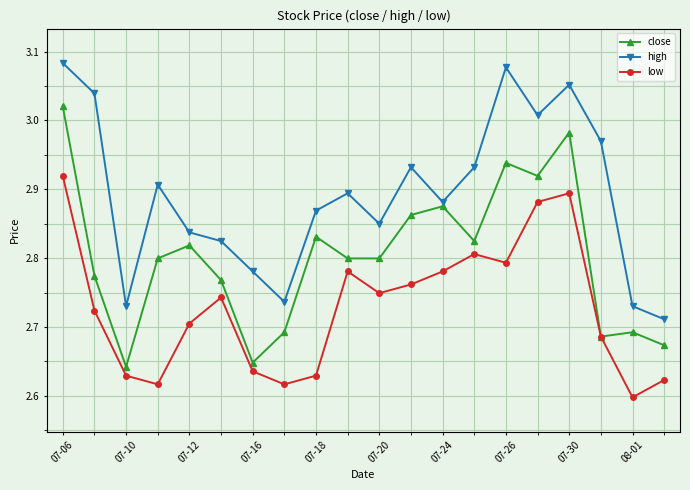

True or false: low and high intersect in this chart.

False